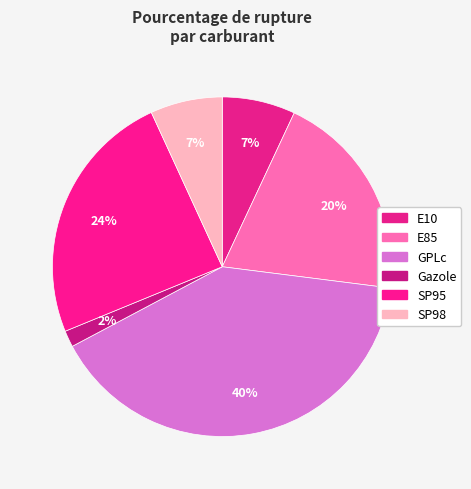

How many segments does this pie chart have?

6